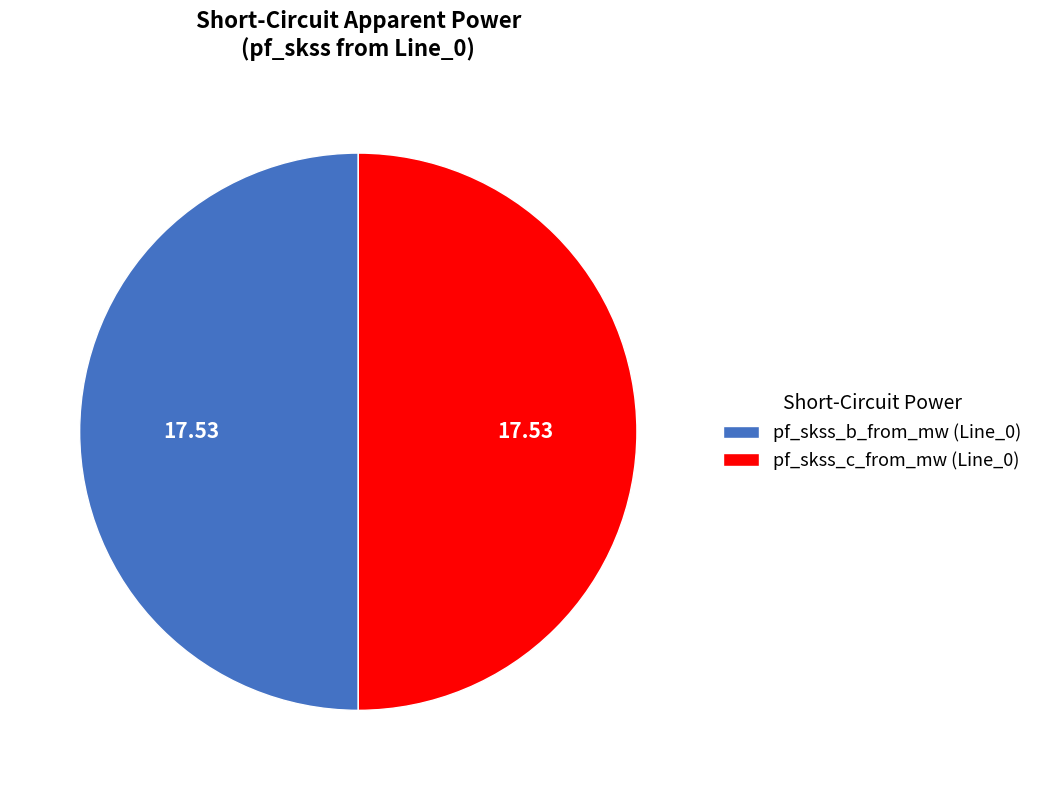

What is the ratio of the value at pf_skss_b_from_mw (Line_0) to the value at pf_skss_c_from_mw (Line_0)?

1.0